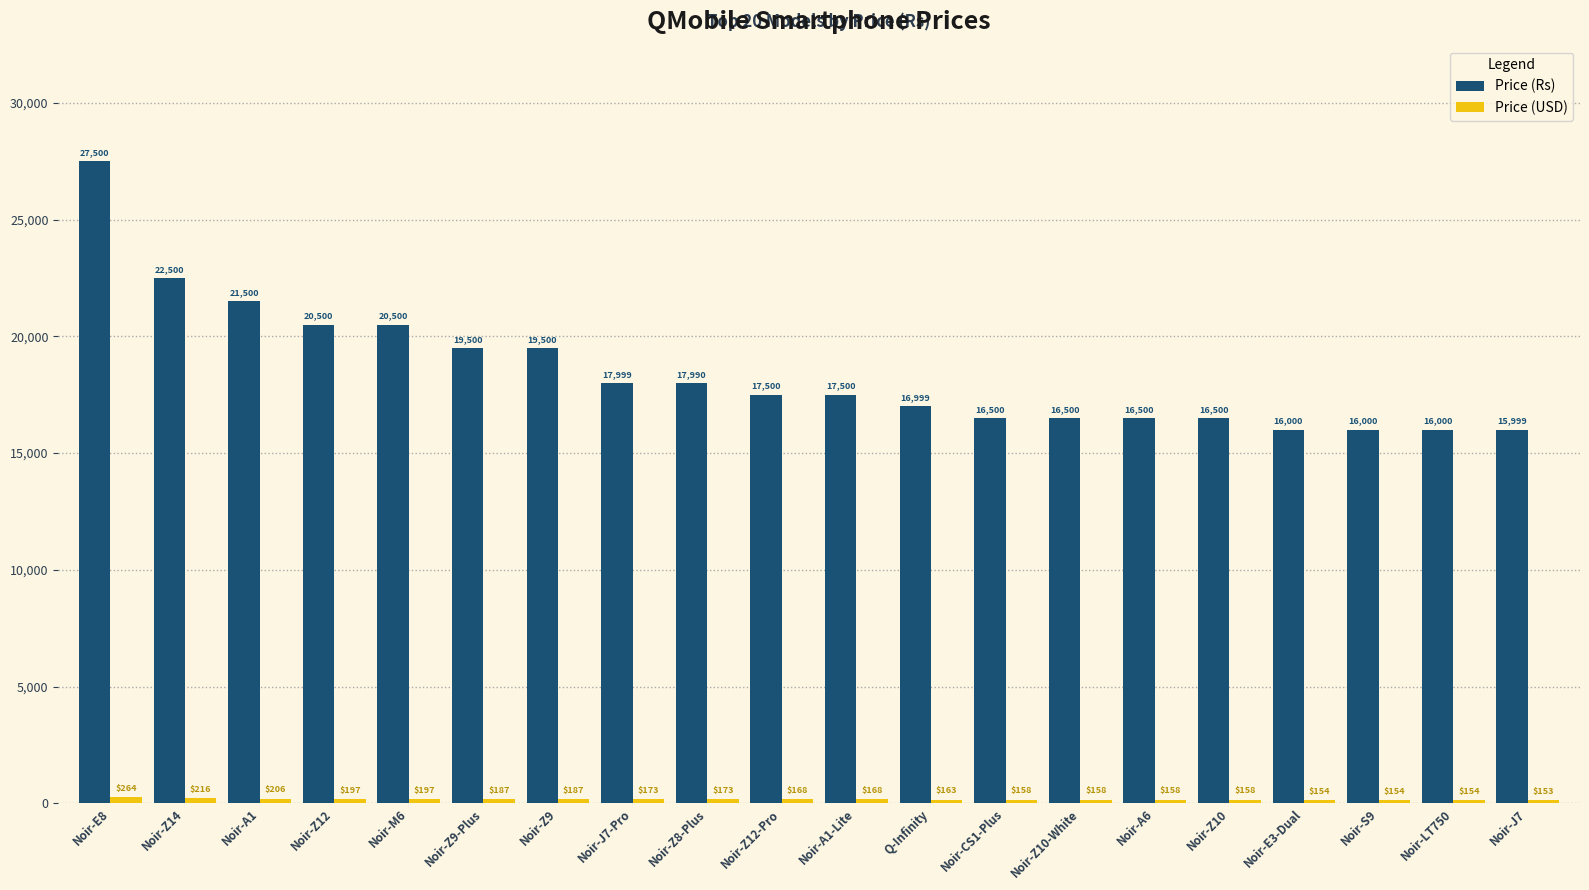

How many bars are there in each group?

2